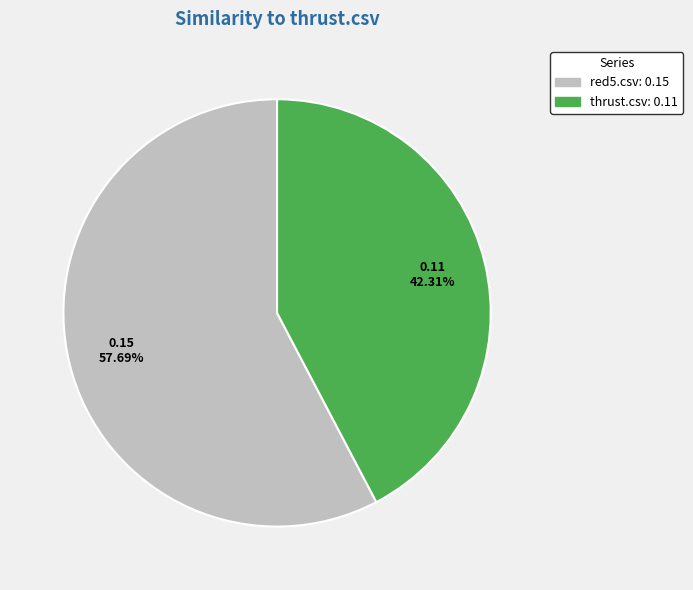

Is there any slice that represents more than half of the pie?

Yes